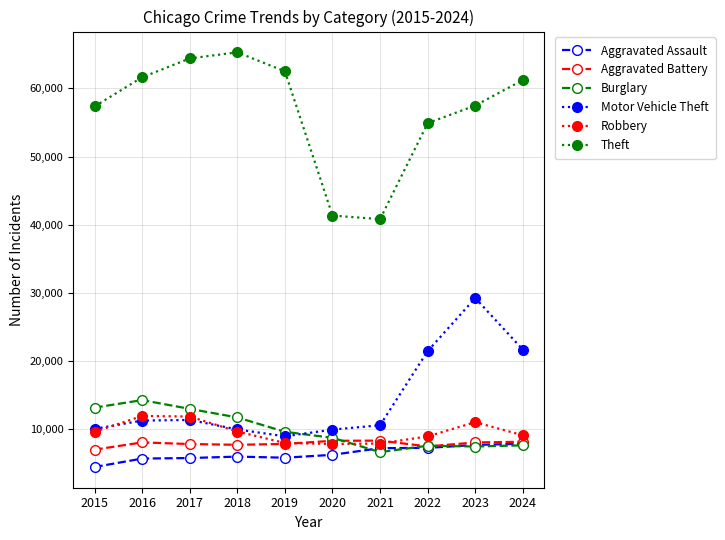

At which category does Theft reach its first local peak?

2018